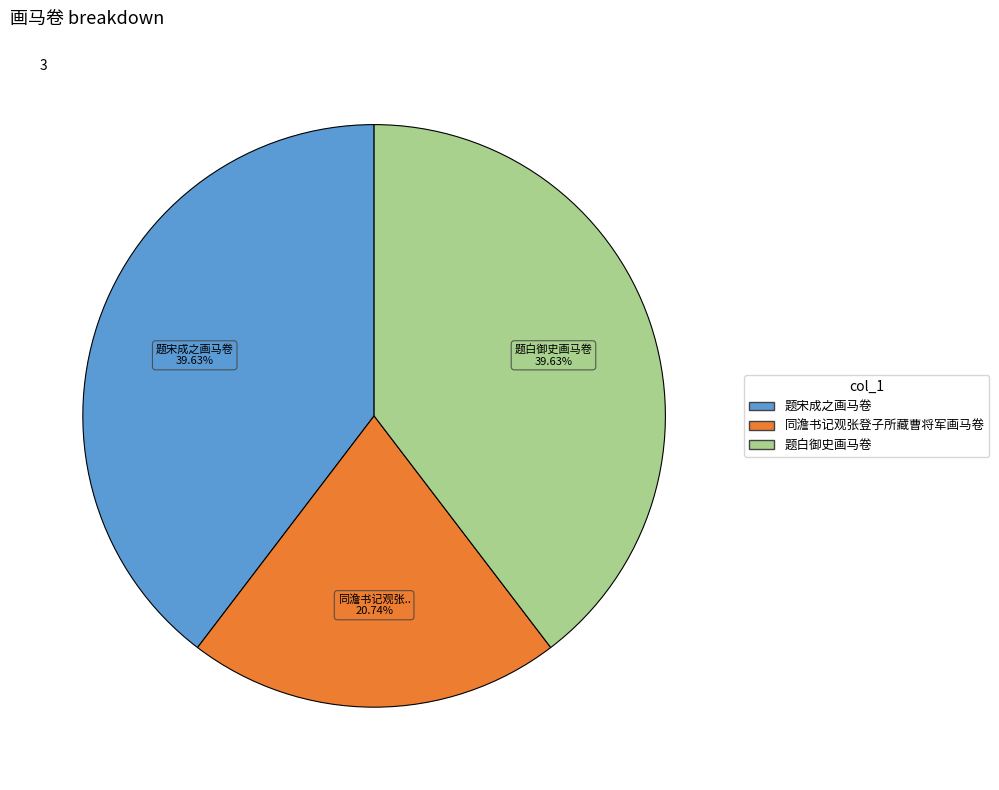

True or false: 题宋成之画马卷 accounts for 40% of the total.

True